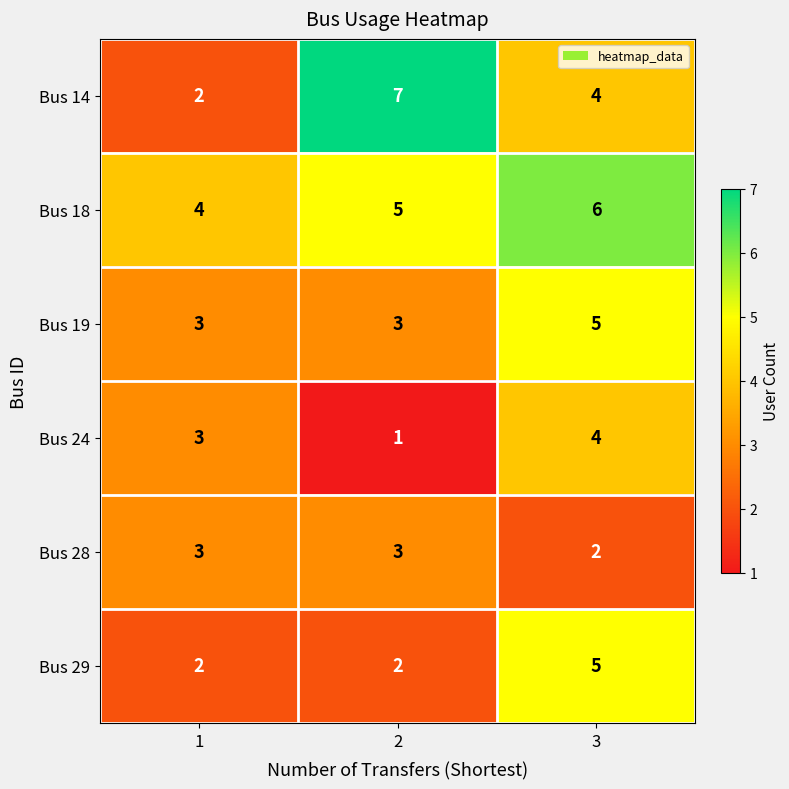

True or false: Bus 14 has a value of 6 at 3.

False